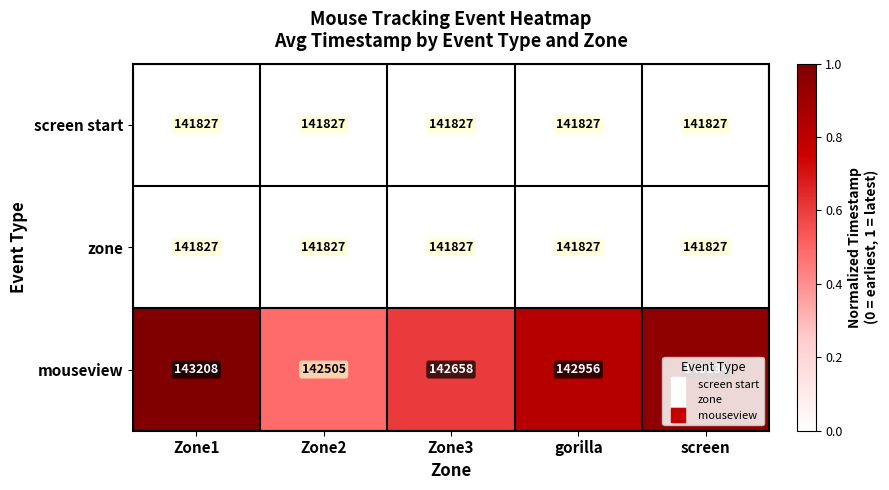

Rank the categories by mouseview value from lowest to highest.

Zone2, Zone3, gorilla, screen, Zone1